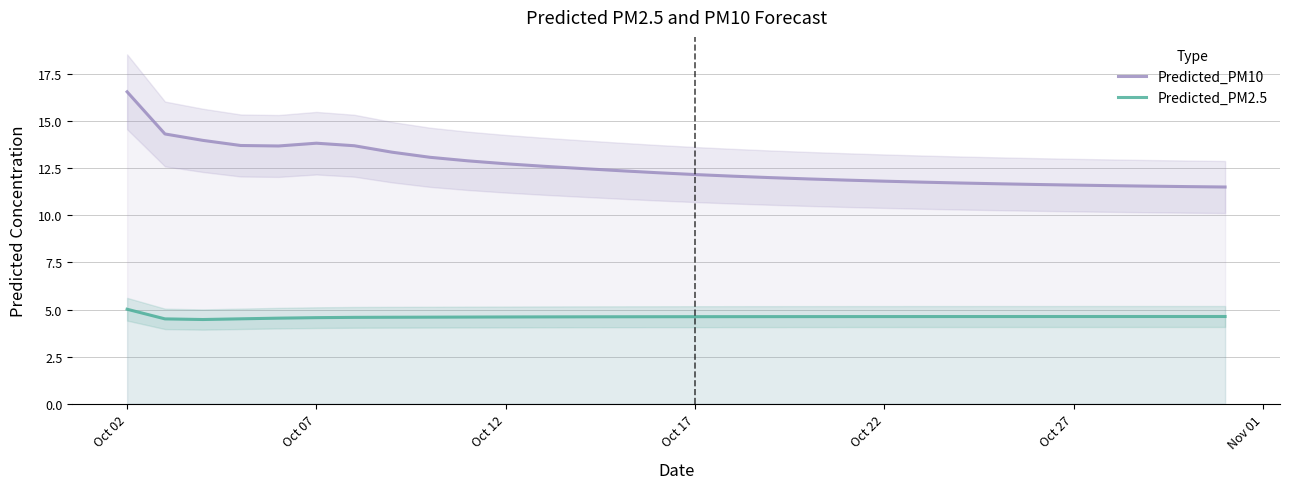

Count the number of data series in this chart.

2